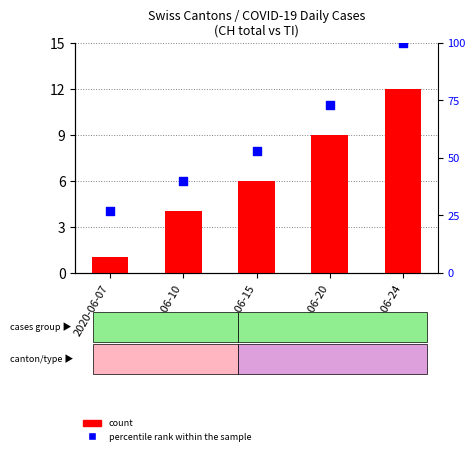

What is the total value across all series at 2020-06-10?

44